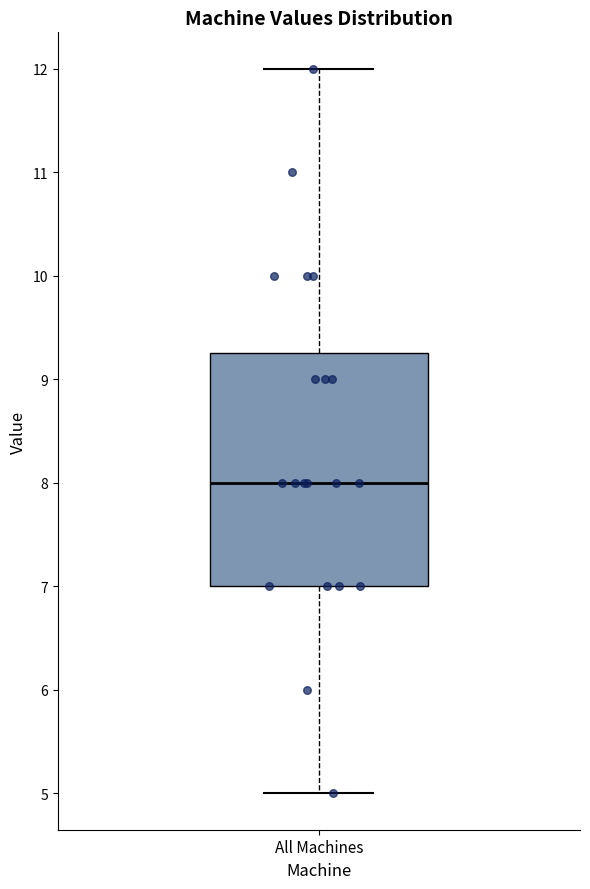

Read this box plot against the y-axis: the position of the median line, the range covered by the box, and the ends of both whiskers. The values are not printed on the chart, so give them approximately, as read against the axis.

median 8.0, box 7.0 to 9.3, whiskers 5.0 to 12.0